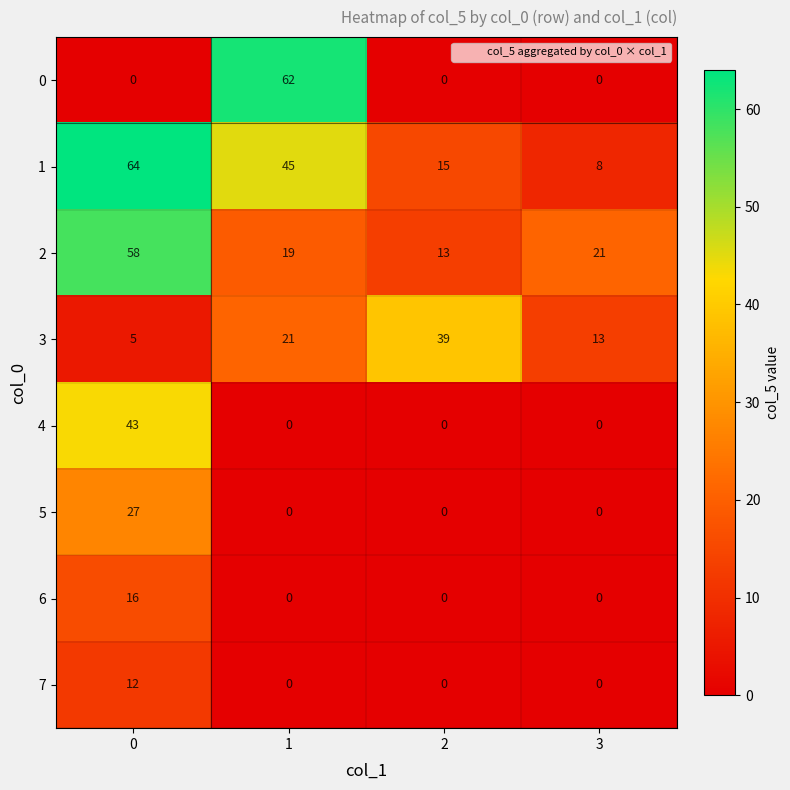

How many 1 values are between 15 and 64?

3